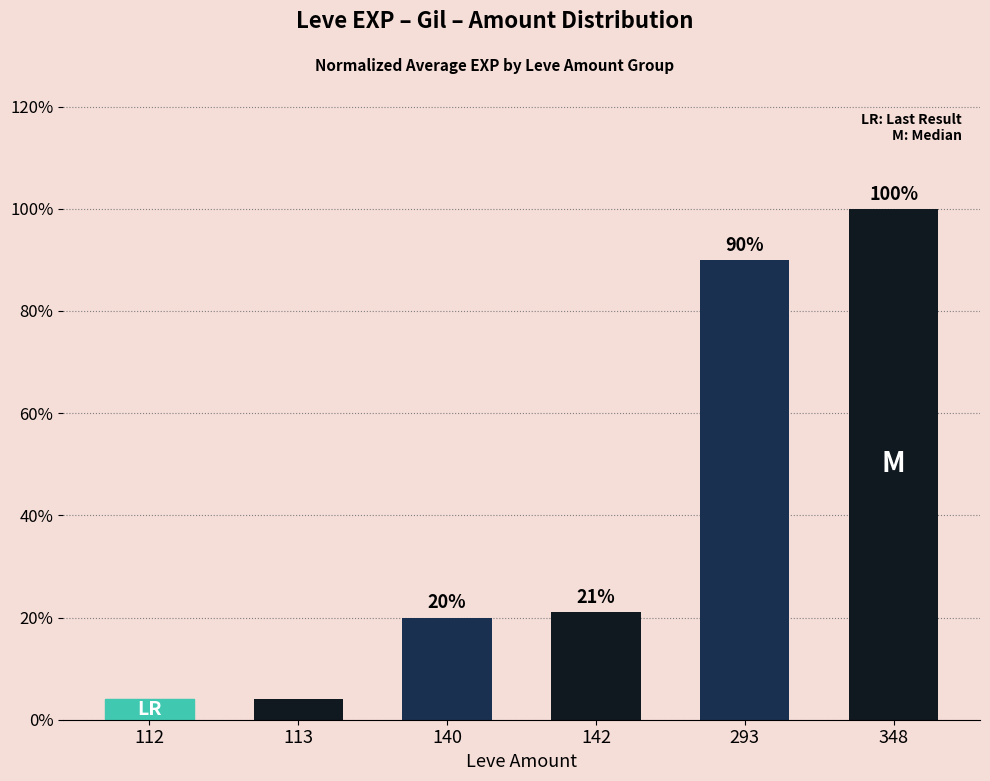

The chart shows a value of 4 at 113. True or false?

True